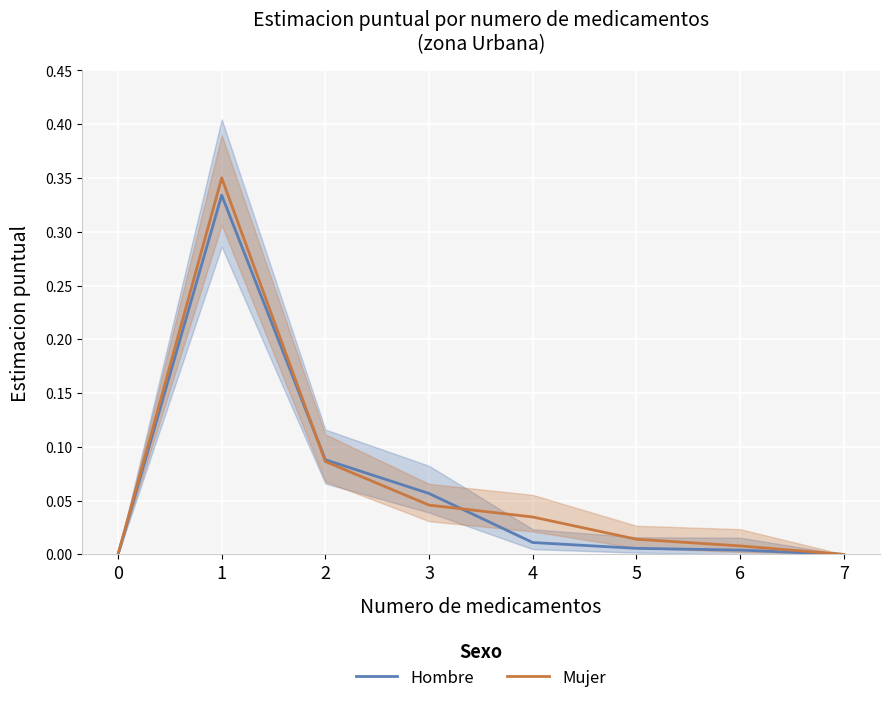

Between which two adjacent categories do Hombre and Mujer first intersect?

1 and 2